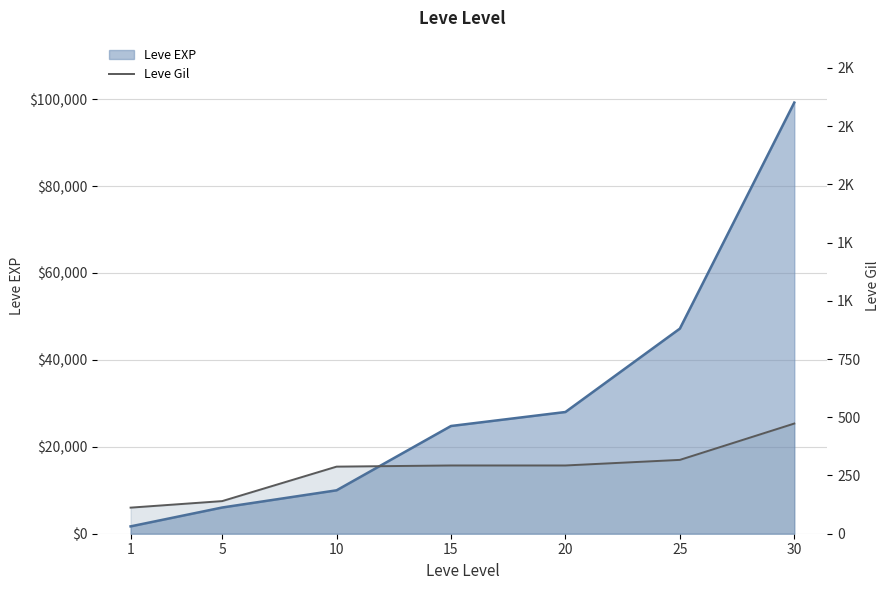

At which label is the value closest to 292?

15